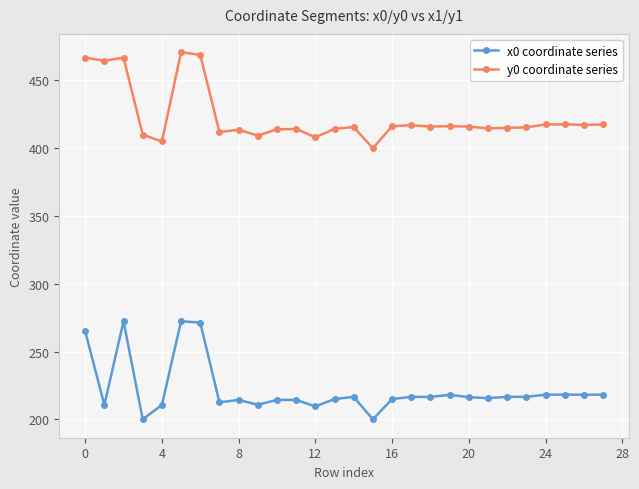

What is the greatest value displayed?

470.8